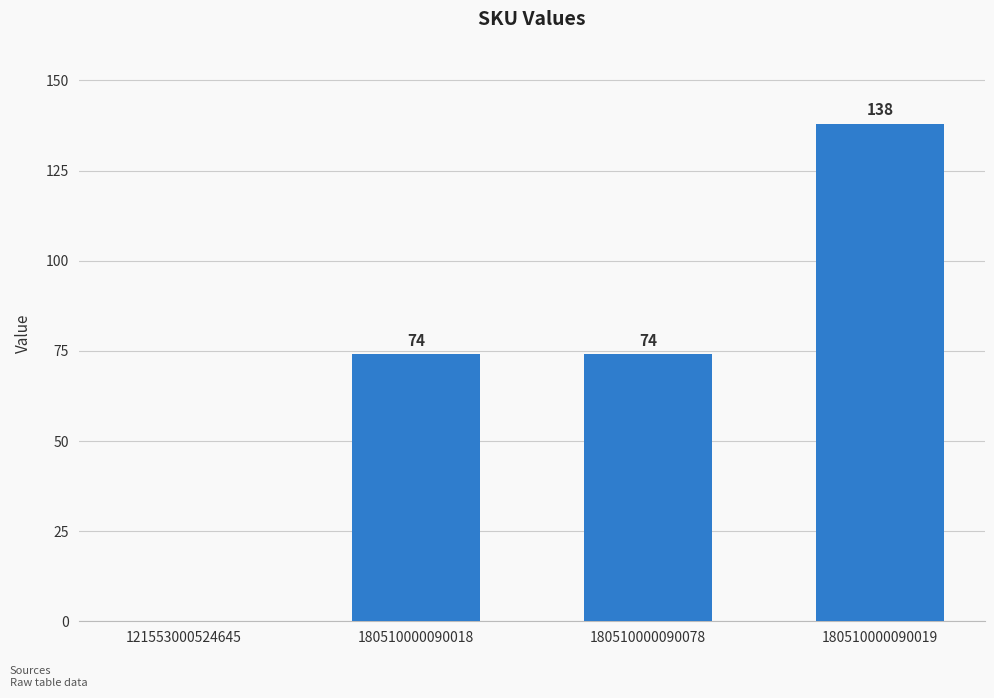

What is the change in value from 121553000524645 to 180510000090078?

+74